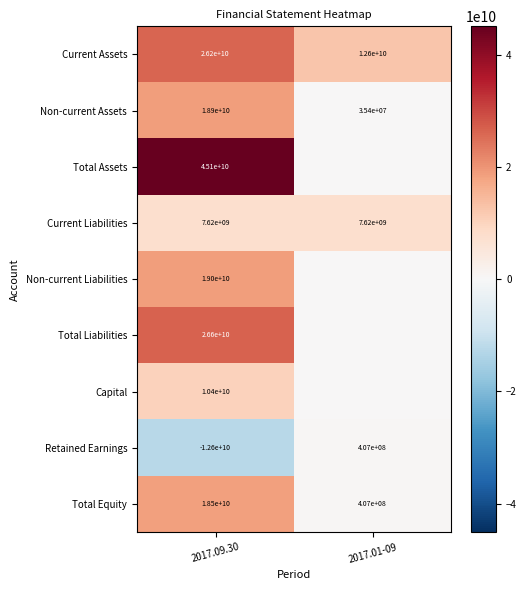

What is the total value across all series at 2017.01-09?

21031130787